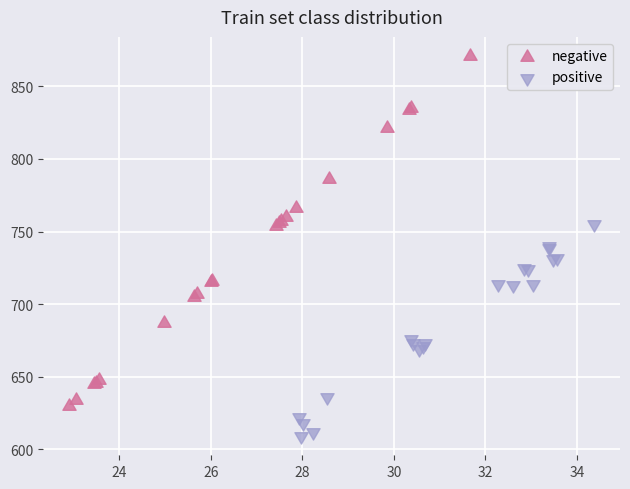

Which series reaches the minimum Y coordinate?

positive